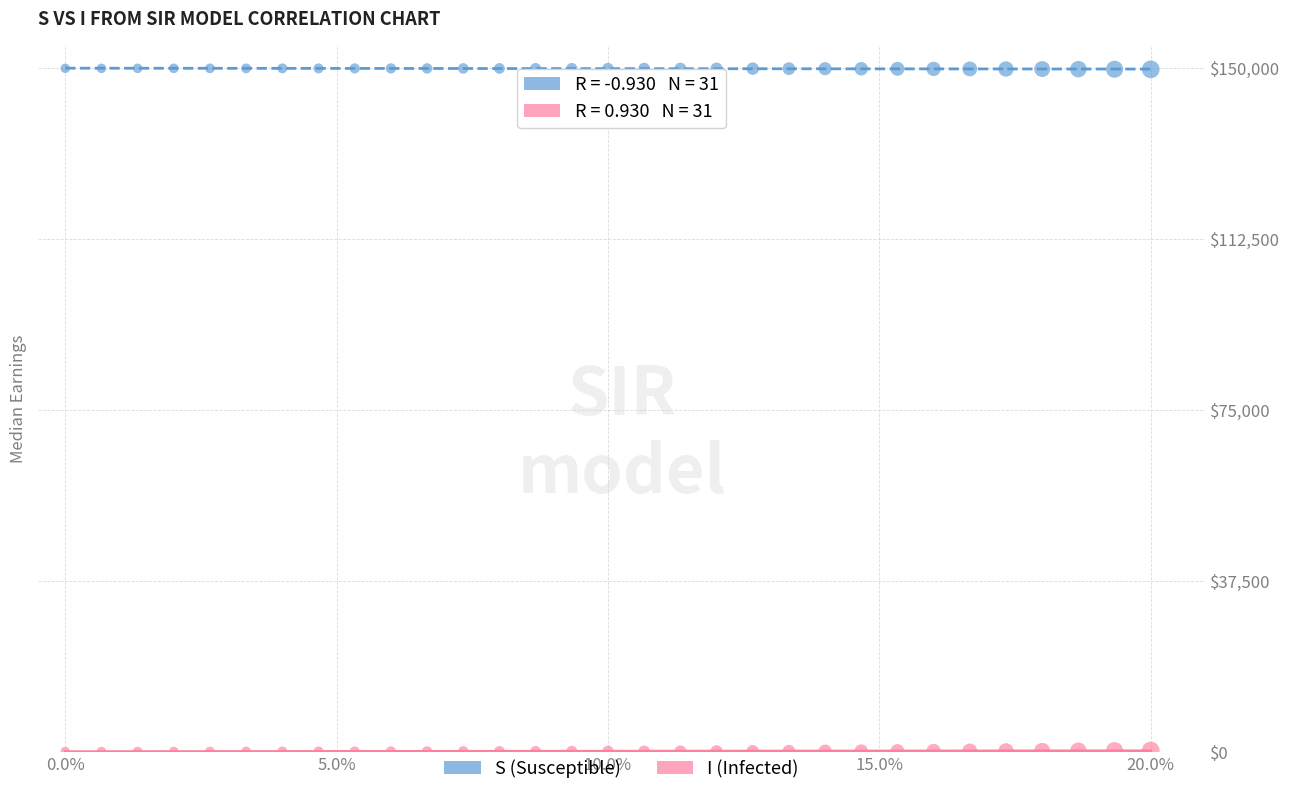

Which series reaches the maximum Y coordinate?

S (Susceptible)